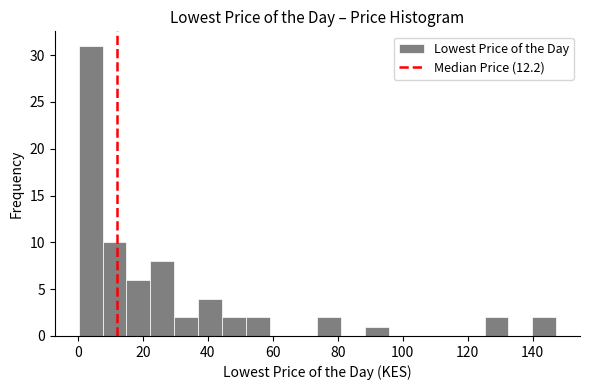

Read against the x-axis, roughly where is the centre of the tallest bar?

4